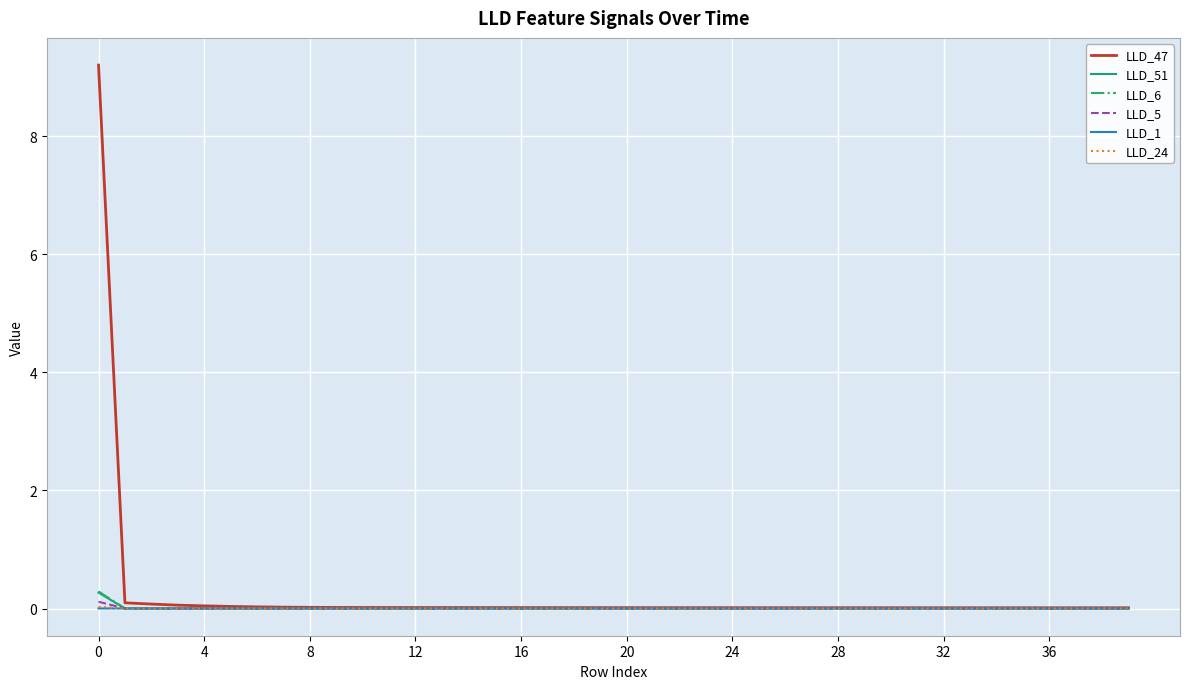

Is this an area chart (filled region under the line)?

No